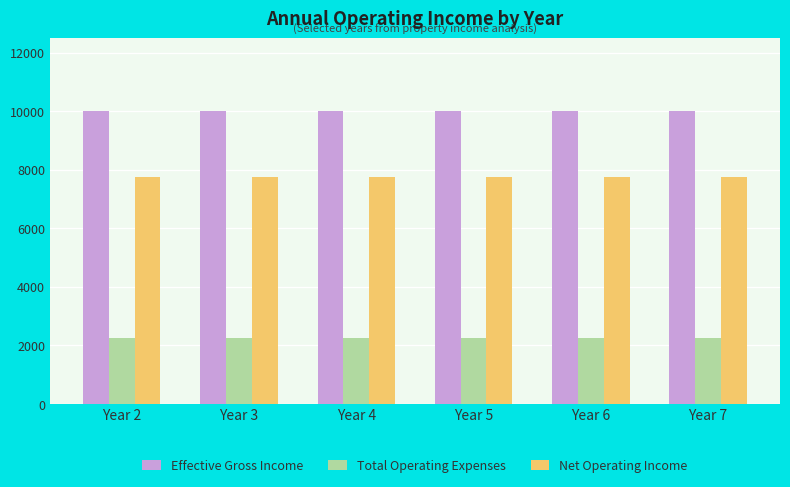

What is the smallest value displayed?

2249.6